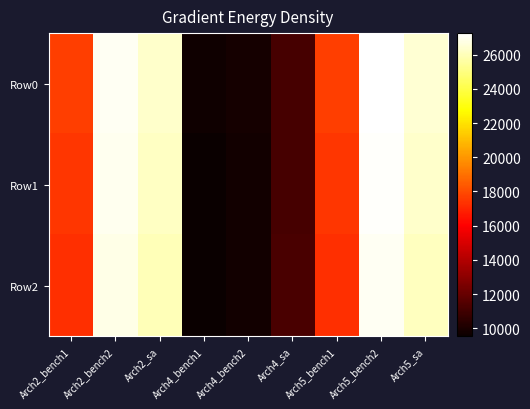

Between Arch4_sa and Arch5_bench2, which series saw the biggest shift?

Row0